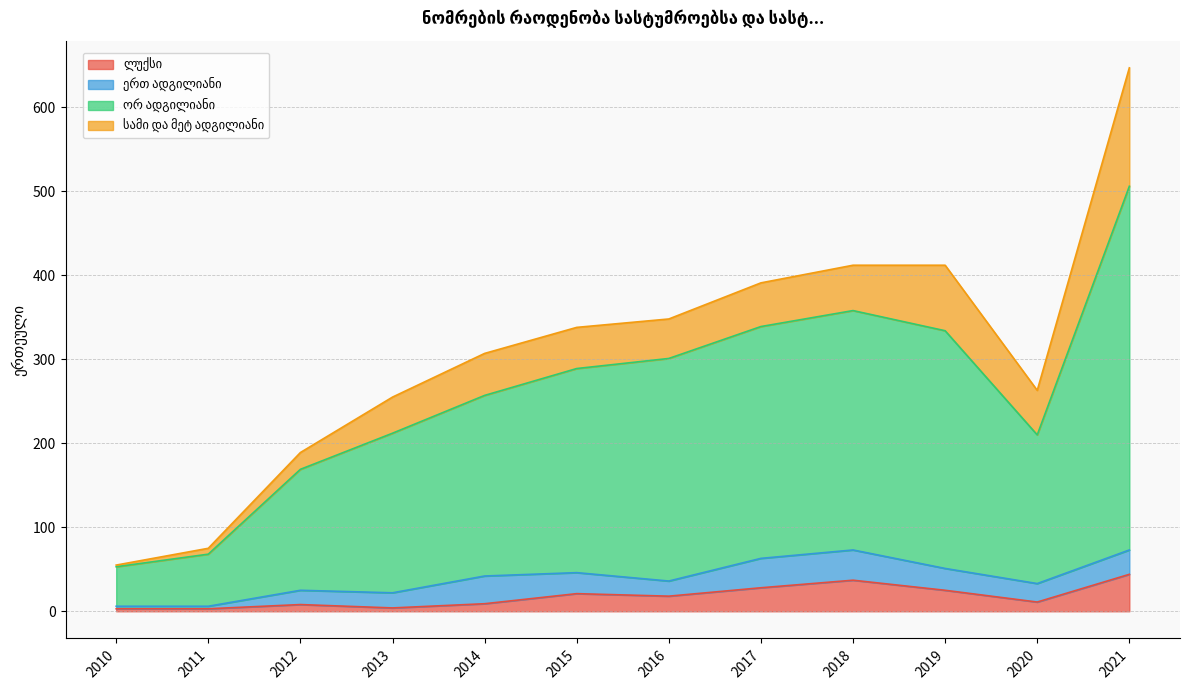

What is the total value across all series at 2019?

412